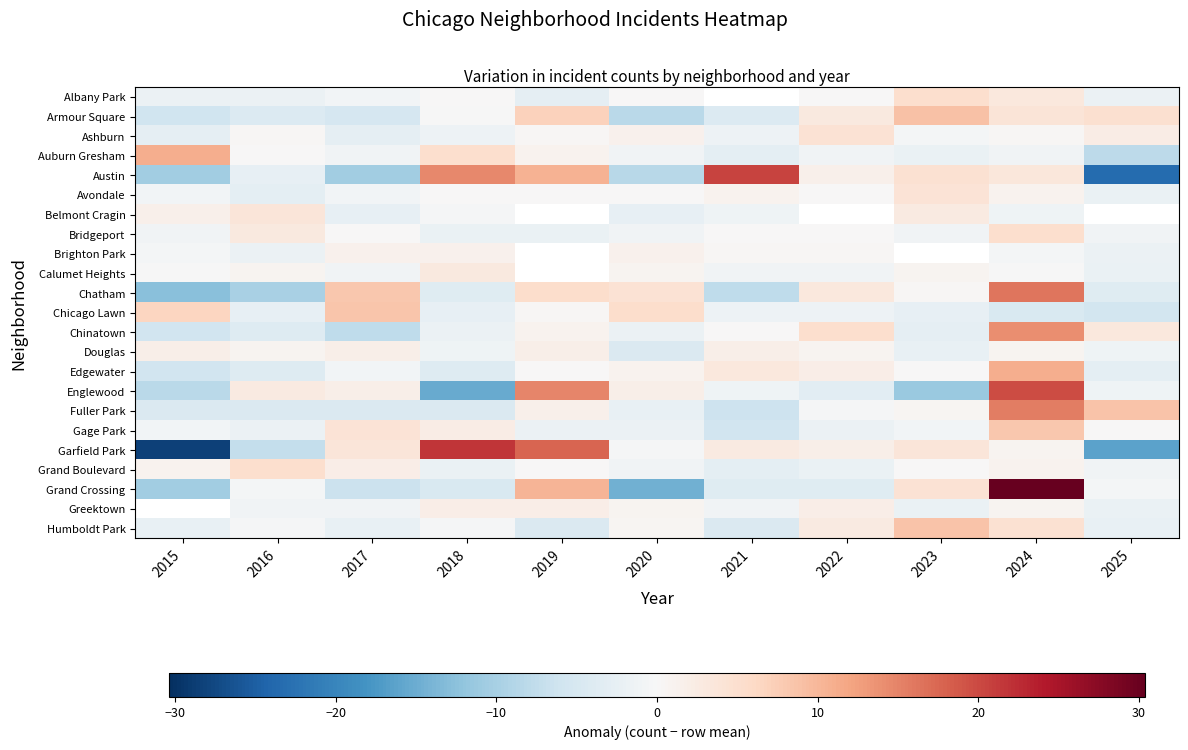

The value of Garfield Park at 2016 is -4.2. True or false?

False